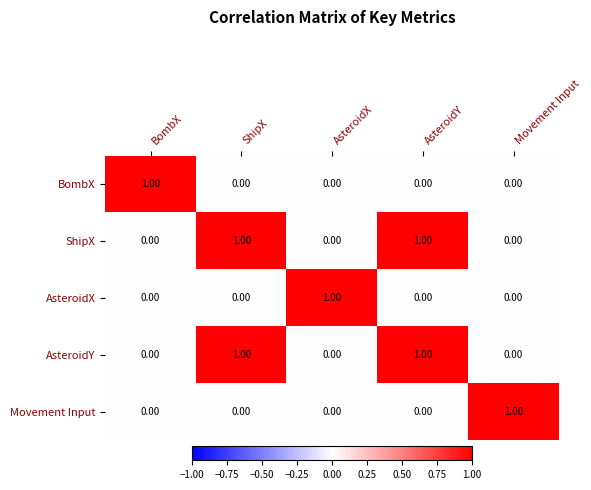

At how many categories does at least one series exceed 0?

5